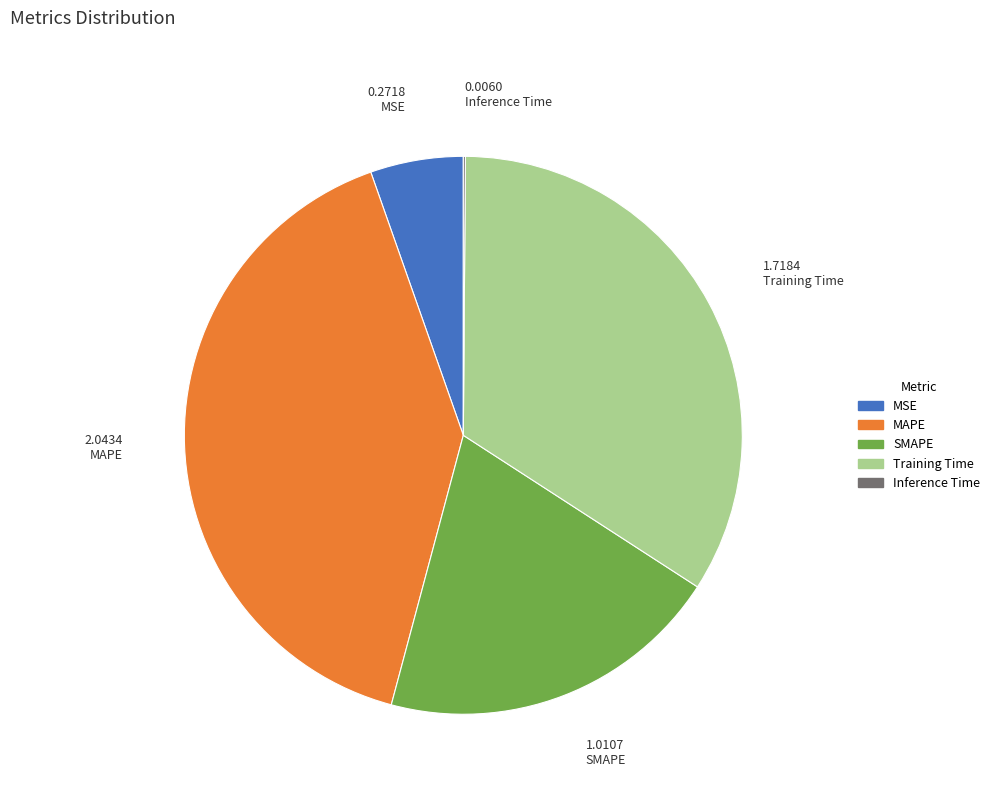

The MSE slice represents 18% of the pie. True or false?

False